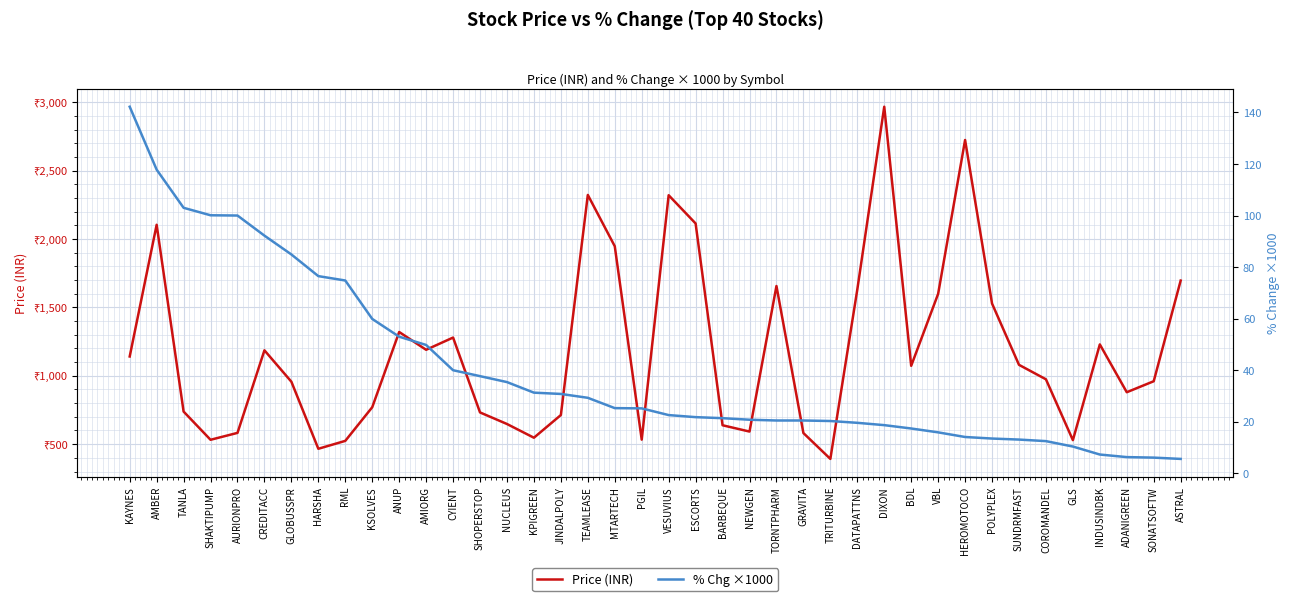

How many lines are shown in the chart?

2